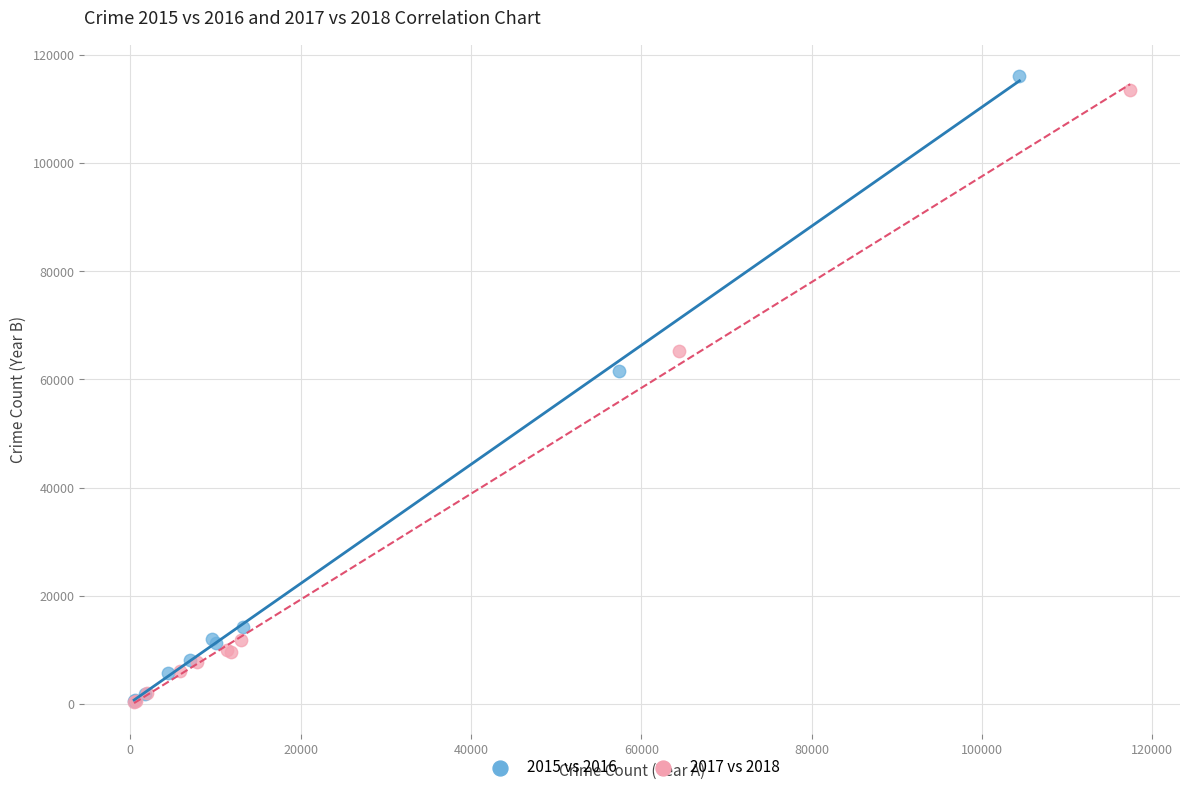

Which series has the largest Y range (max minus min)?

2015 vs 2016